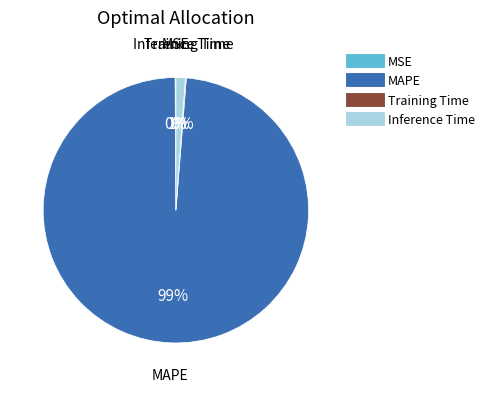

To the nearest percent, what is the average slice percentage?

25%